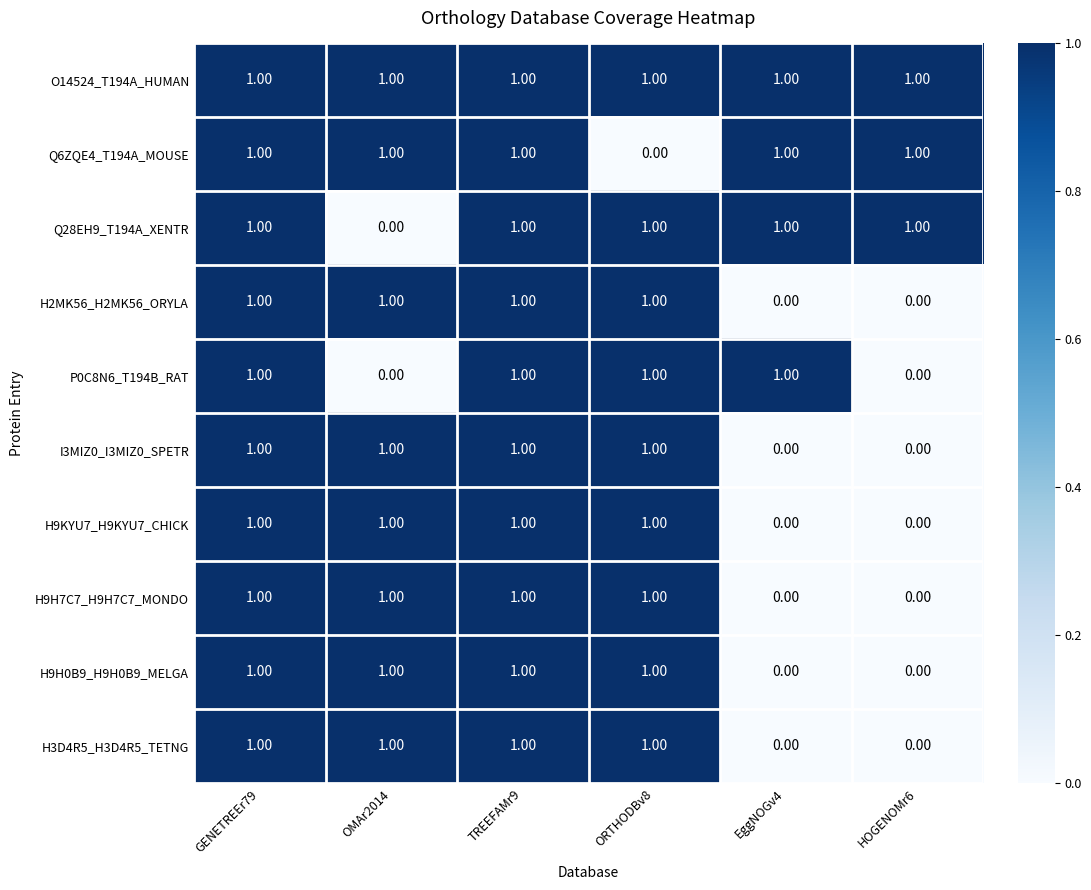

What is the sum of all H2MK56_H2MK56_ORYLA values?

4